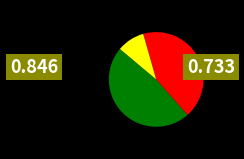

Does any single category account for the majority?

No